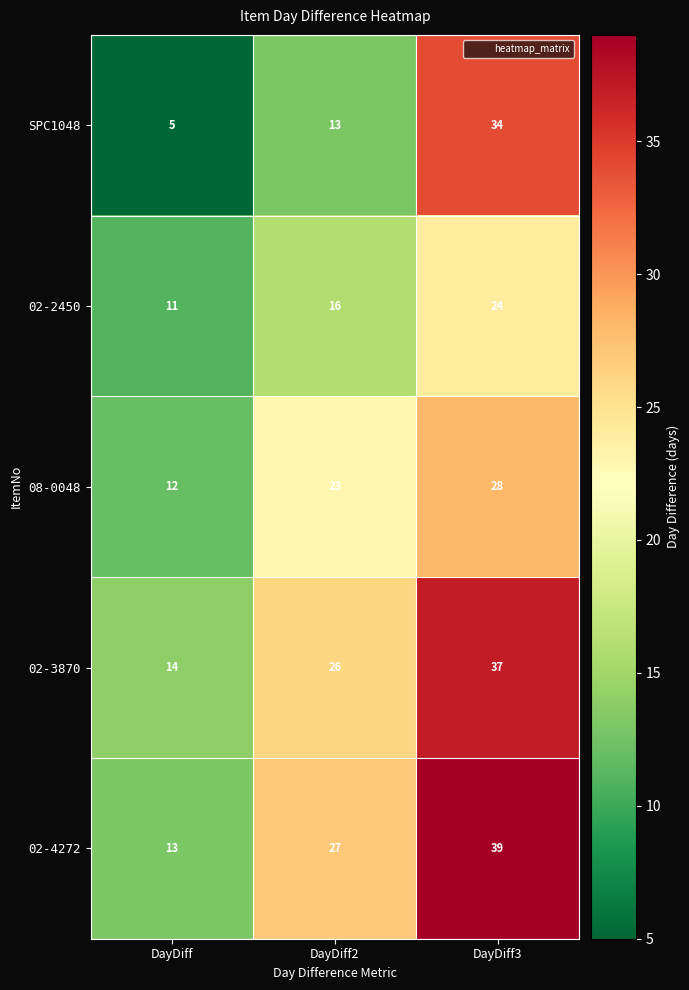

Reading right to left, extract all data points from this chart.

SPC1048: DayDiff3=34	DayDiff2=13	DayDiff=5
02-2450: DayDiff3=24	DayDiff2=16	DayDiff=11
08-0048: DayDiff3=28	DayDiff2=23	DayDiff=12
02-3870: DayDiff3=37	DayDiff2=26	DayDiff=14
02-4272: DayDiff3=39	DayDiff2=27	DayDiff=13